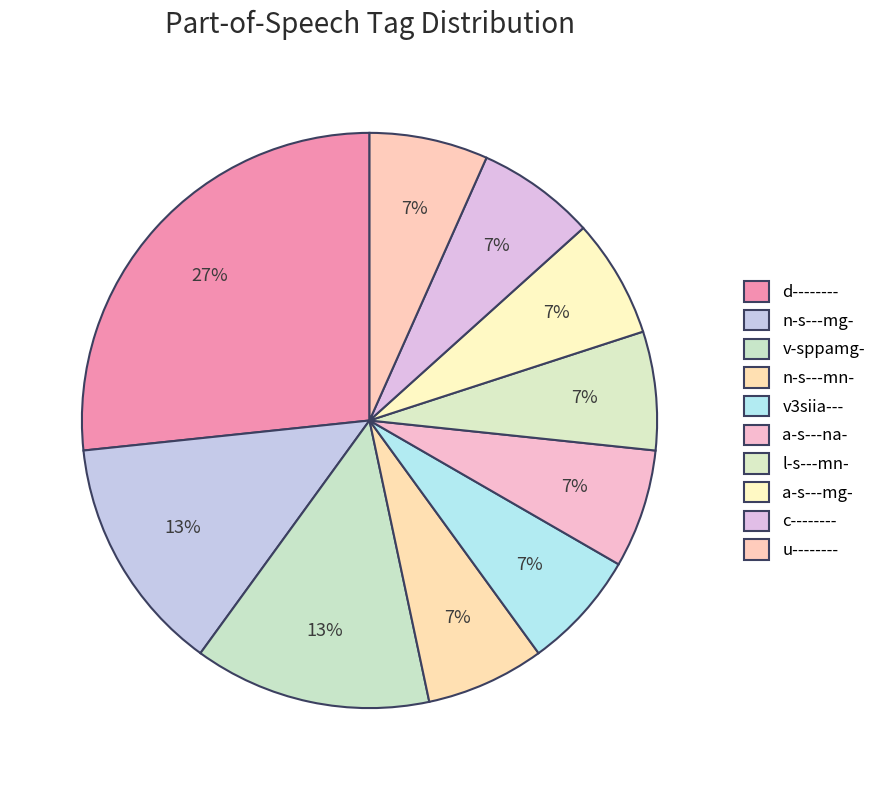

What is the ratio of the value at a-s---na- to the value at n-s---mg-?

0.5